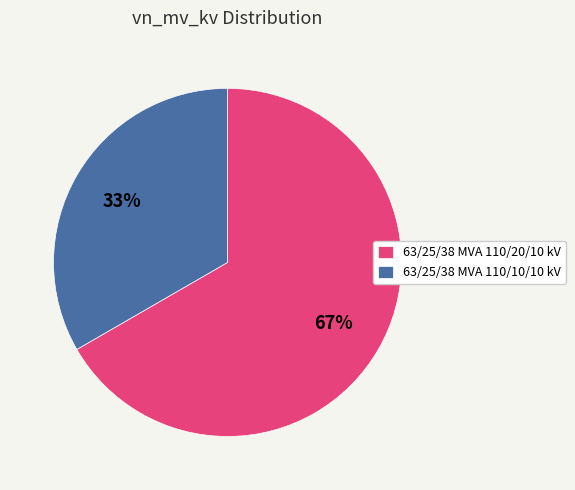

Count the number of slices in the pie.

2